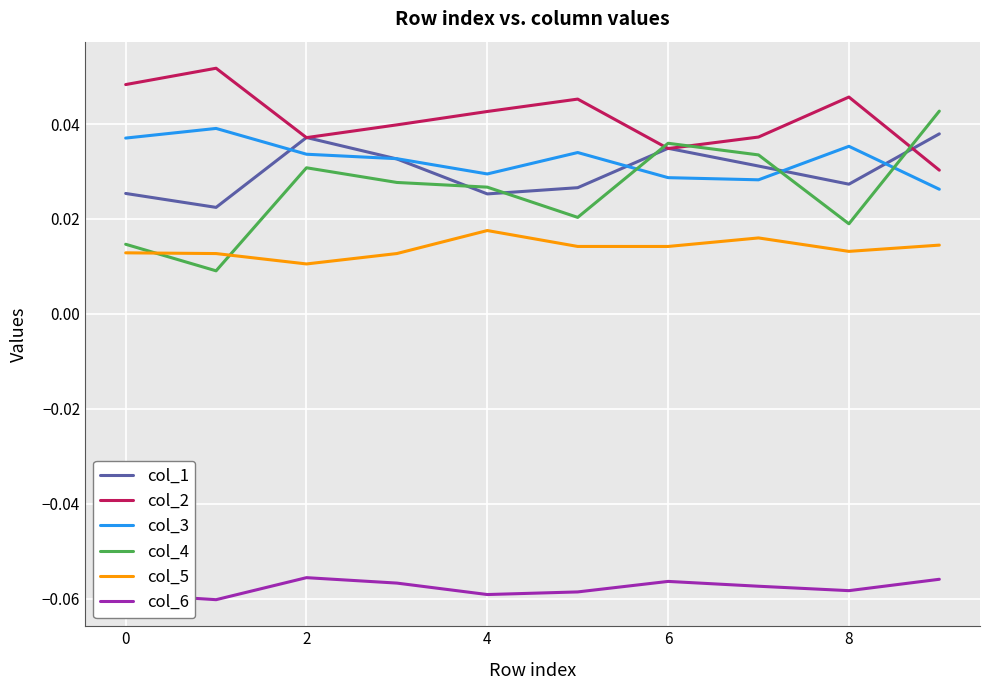

Which series has the largest range (max minus min)?

col_4